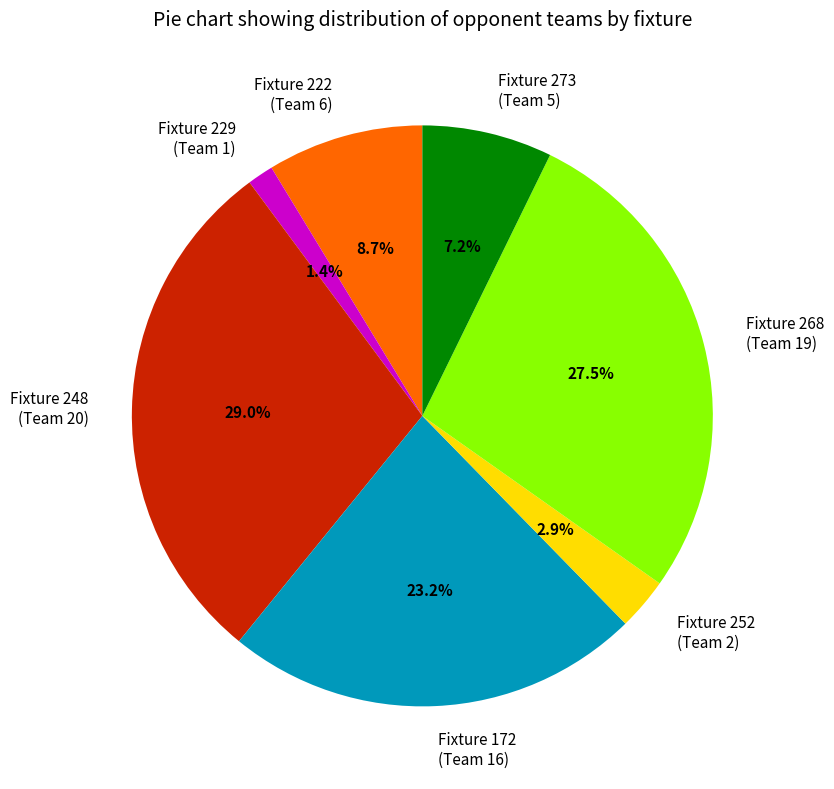

How many slices are in this pie chart?

7